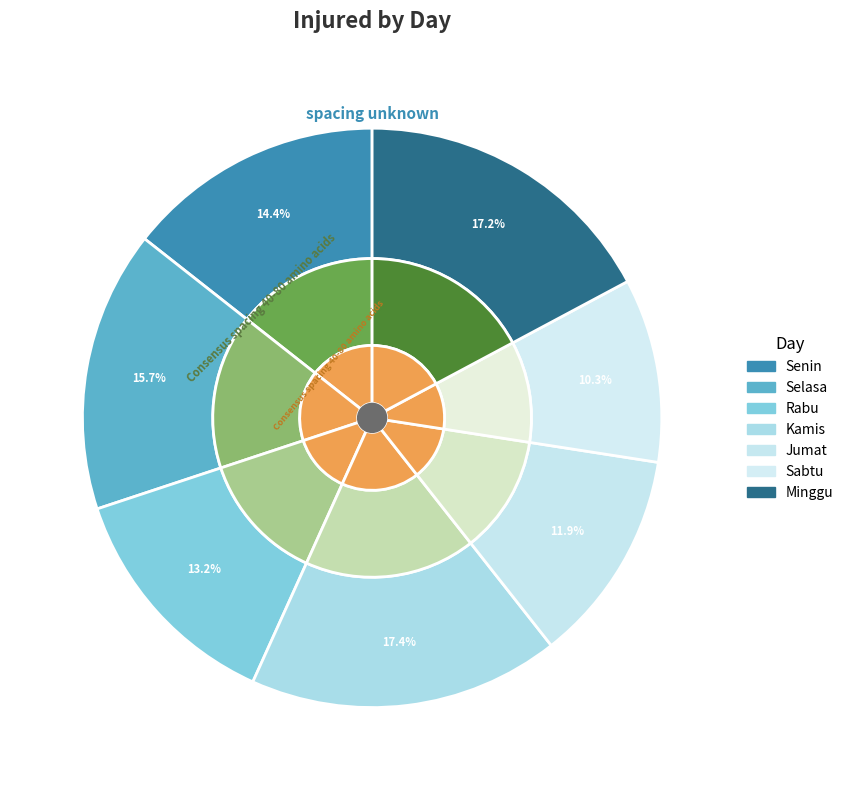

Is it true that Minggu is 3% of the pie?

False